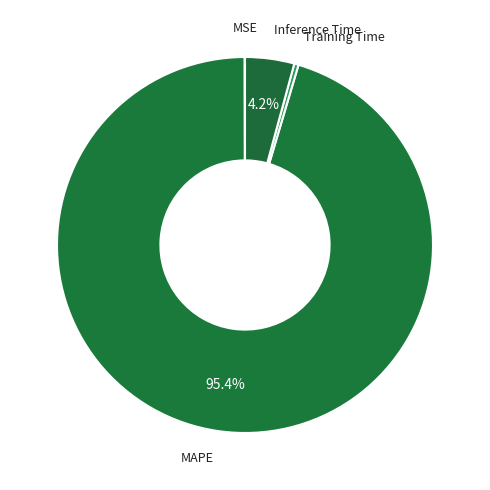

To the nearest percent, what is the combined percentage of Inference Time and MAPE?

100%